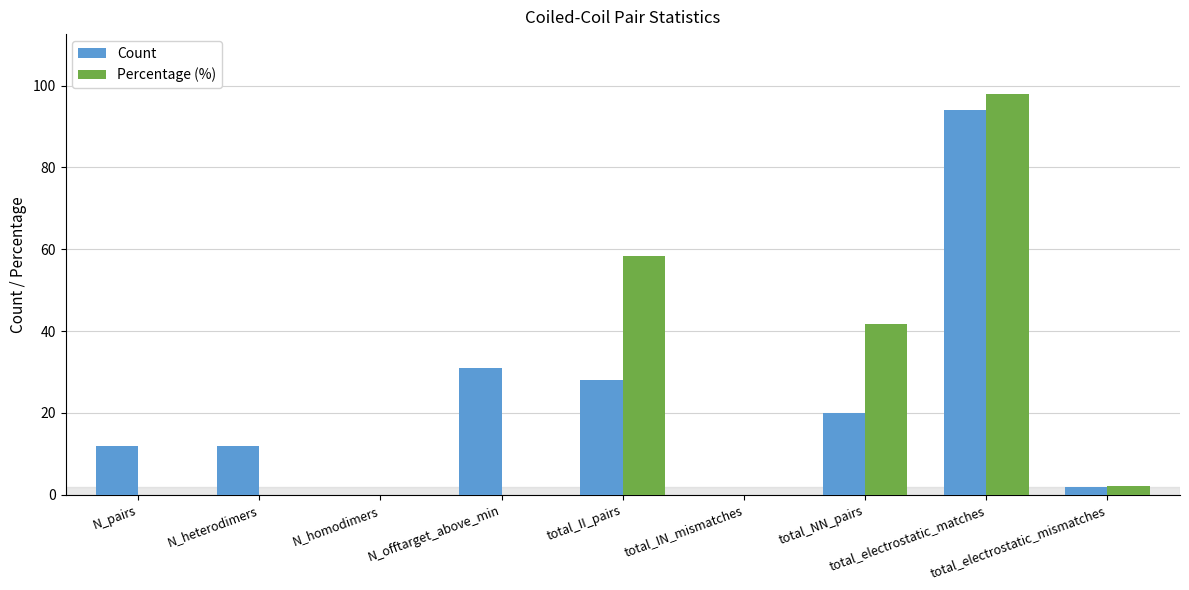

Is it true that Count equals 31.0 at N_offtarget_above_min?

True